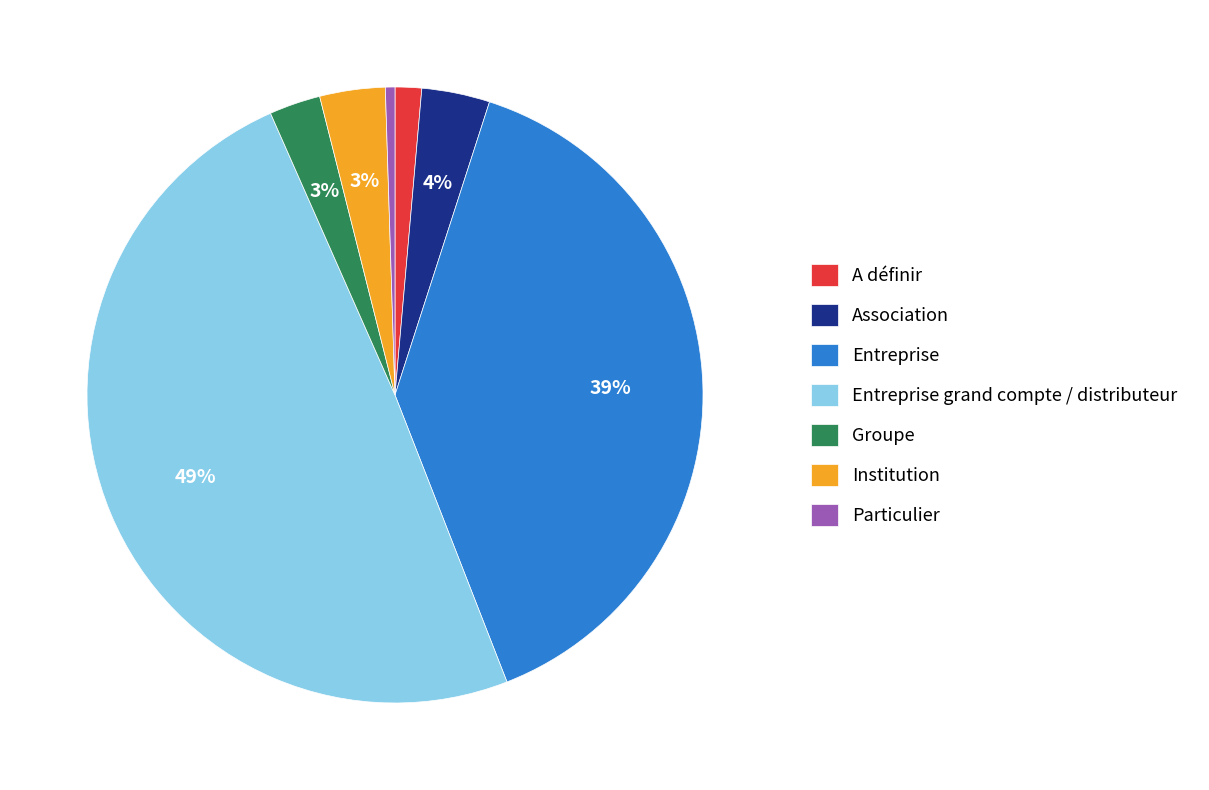

Which category has the biggest portion of the pie?

Entreprise grand compte / distributeur